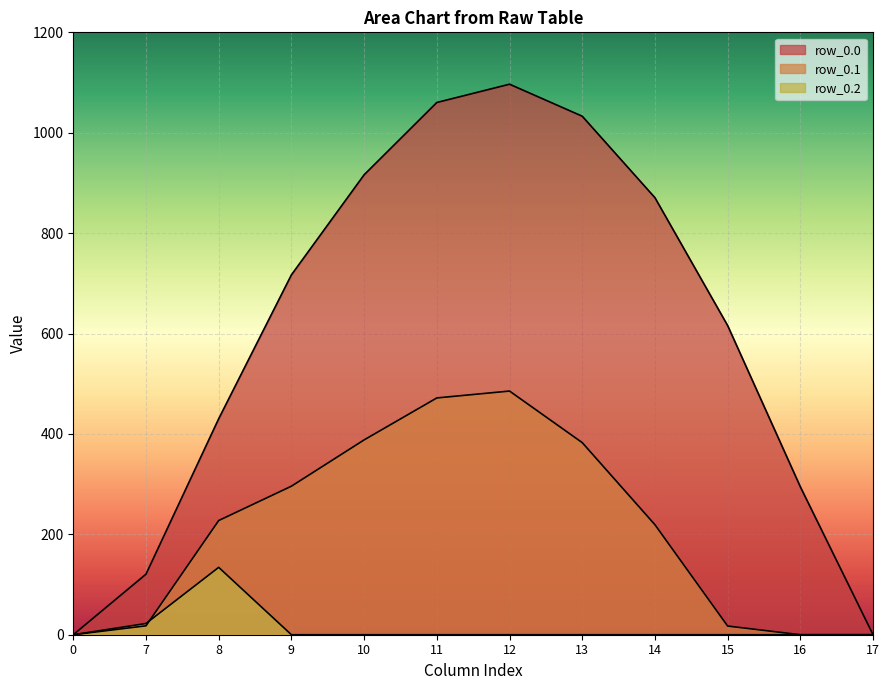

How many lines are shown in the chart?

3